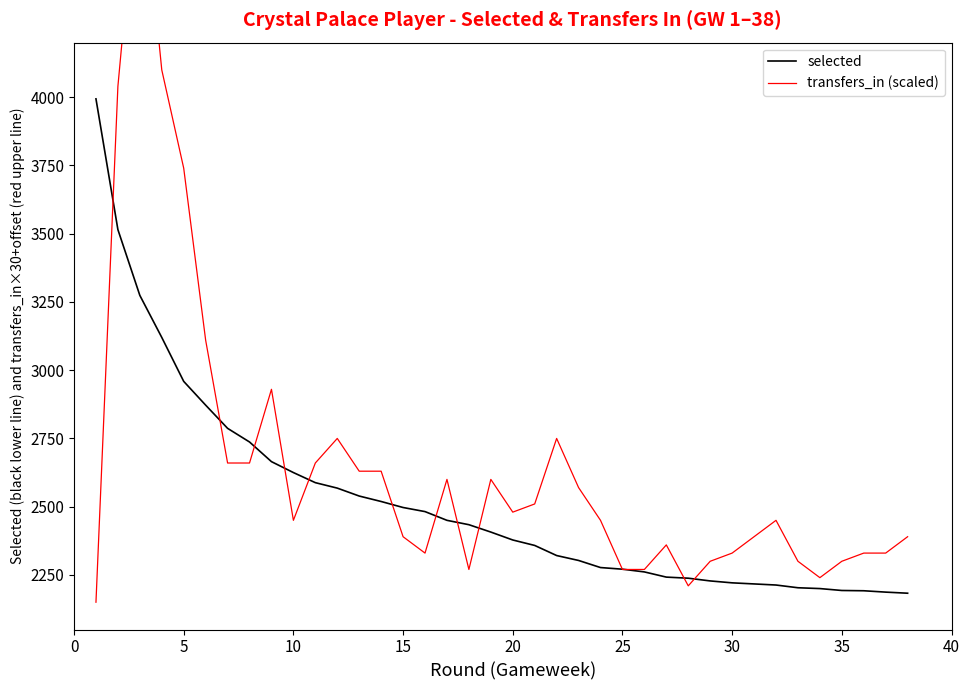

In transfers_in (scaled), how many points are lower than both neighbors (excluding endpoints)?

6